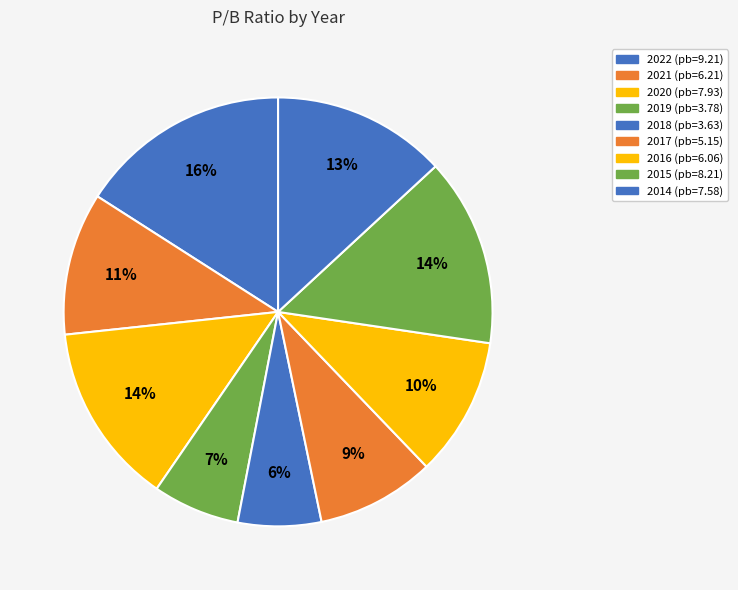

Count the number of slices in the pie.

9